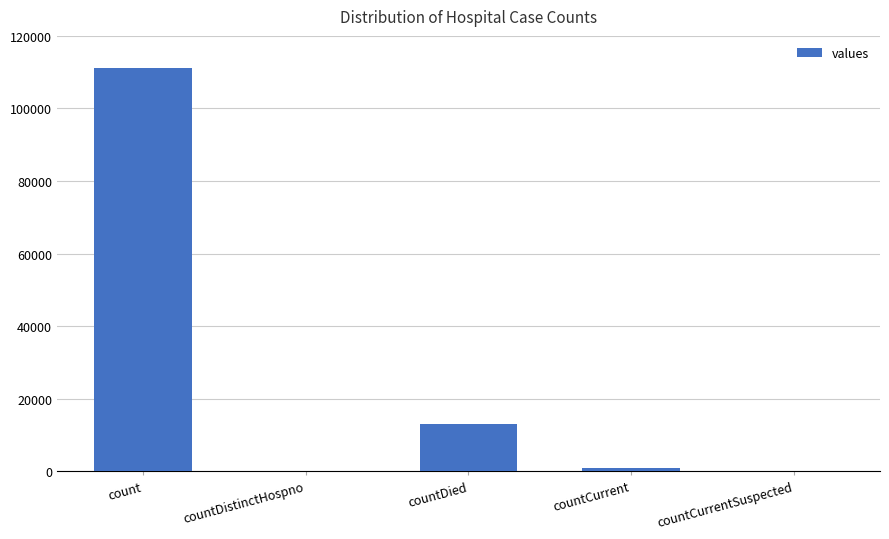

Where is the data nearest to the value 55569?

countDied